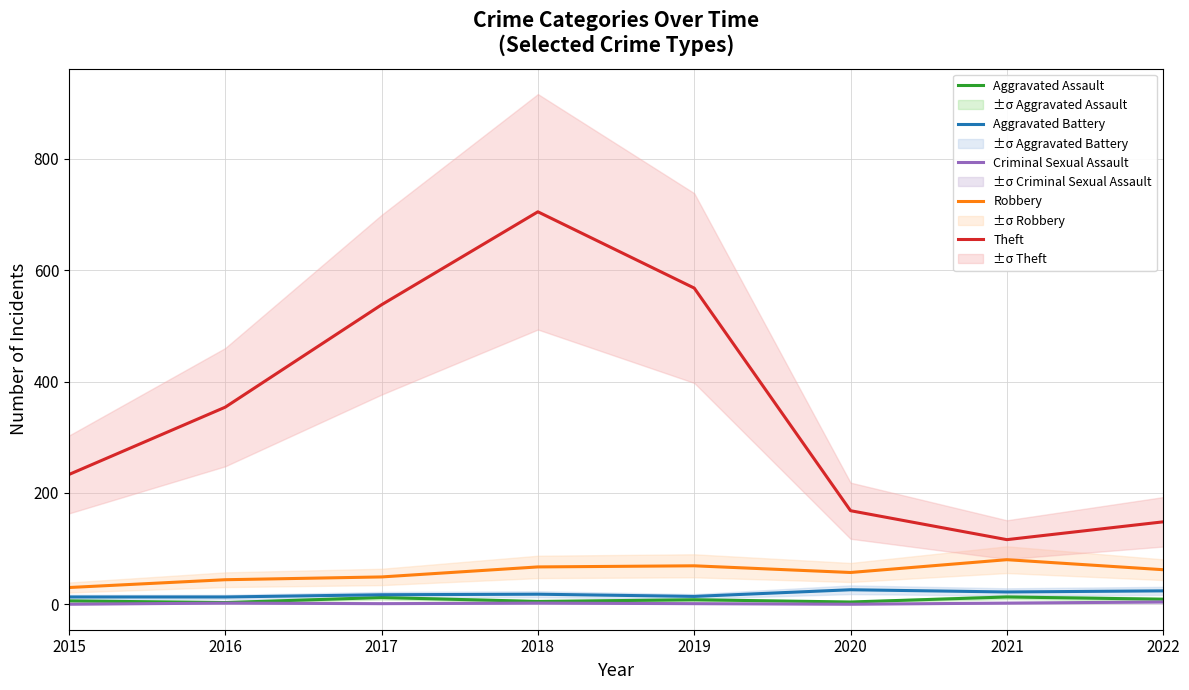

Which series changed the most between 2015 and 2022?

Theft